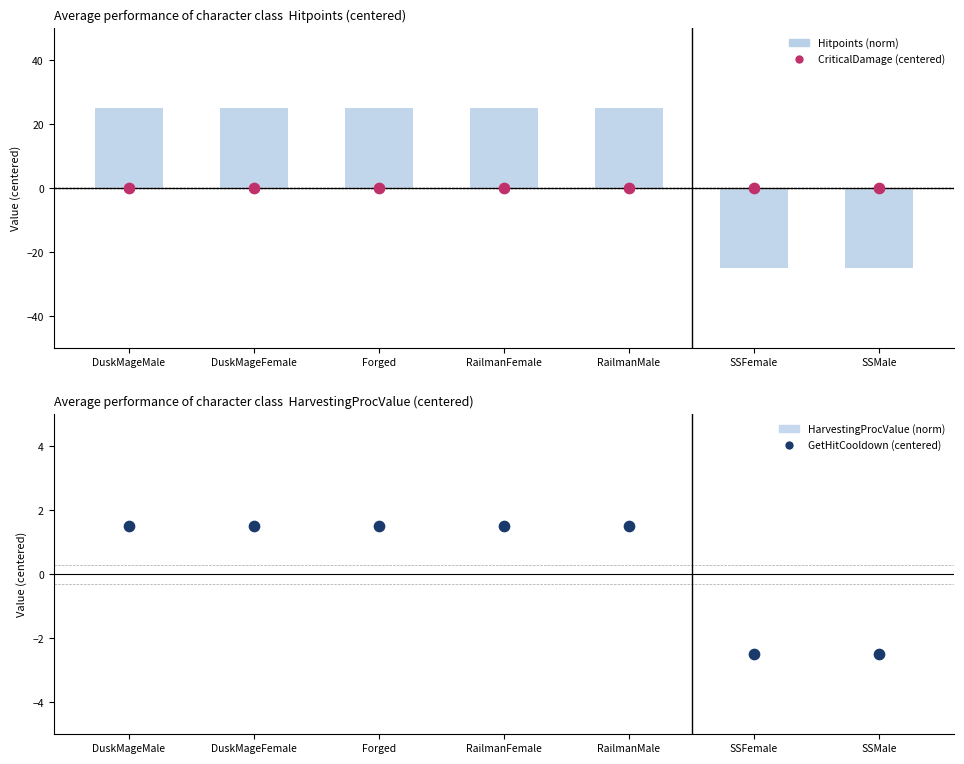

At how many categories does at least one series exceed -4?

7